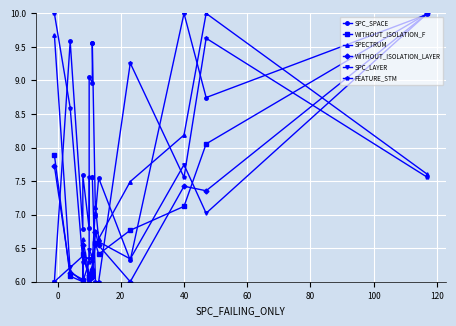

How many lines are shown in the chart?

6